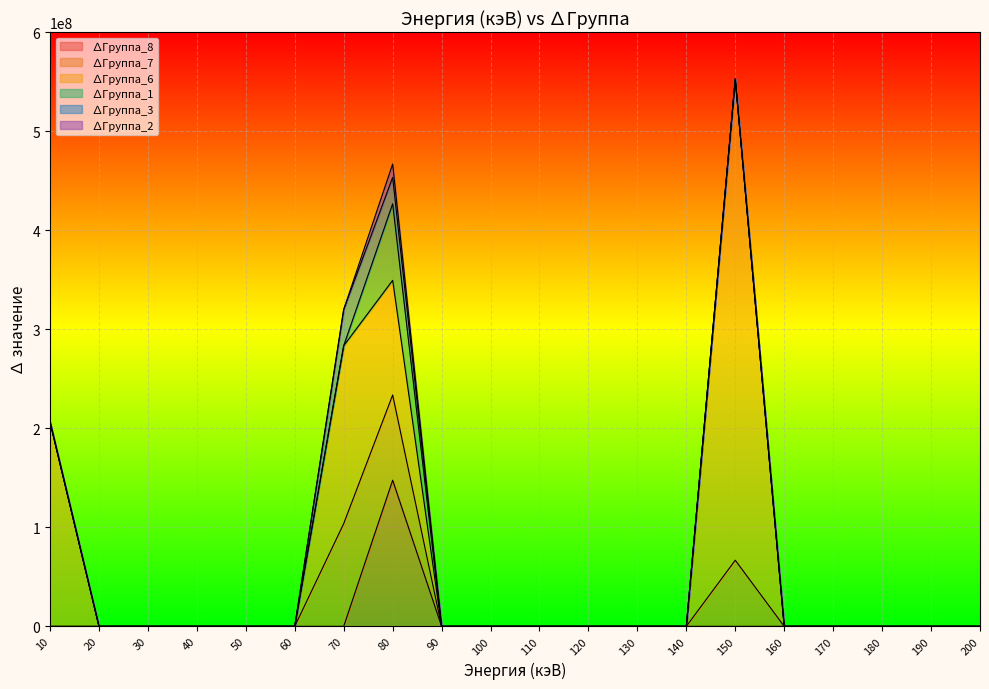

The ∆Группа_8 series shows 0.1 at 120. True or false?

True